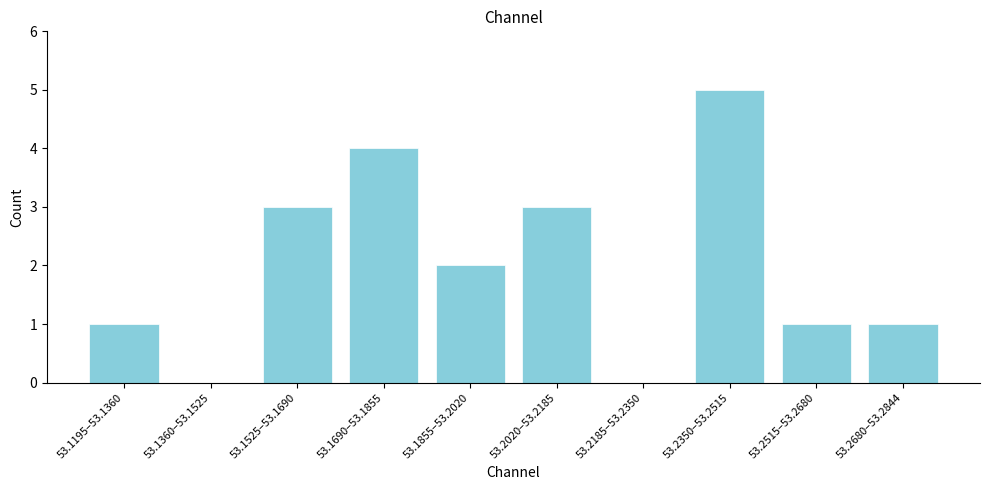

Reading left to right, list all the values displayed in this chart.

53.1195–53.1360=1	53.1360–53.1525=0	53.1525–53.1690=3	53.1690–53.1855=4	53.1855–53.2020=2	53.2020–53.2185=3	53.2185–53.2350=0	53.2350–53.2515=5	53.2515–53.2680=1	53.2680–53.2844=1